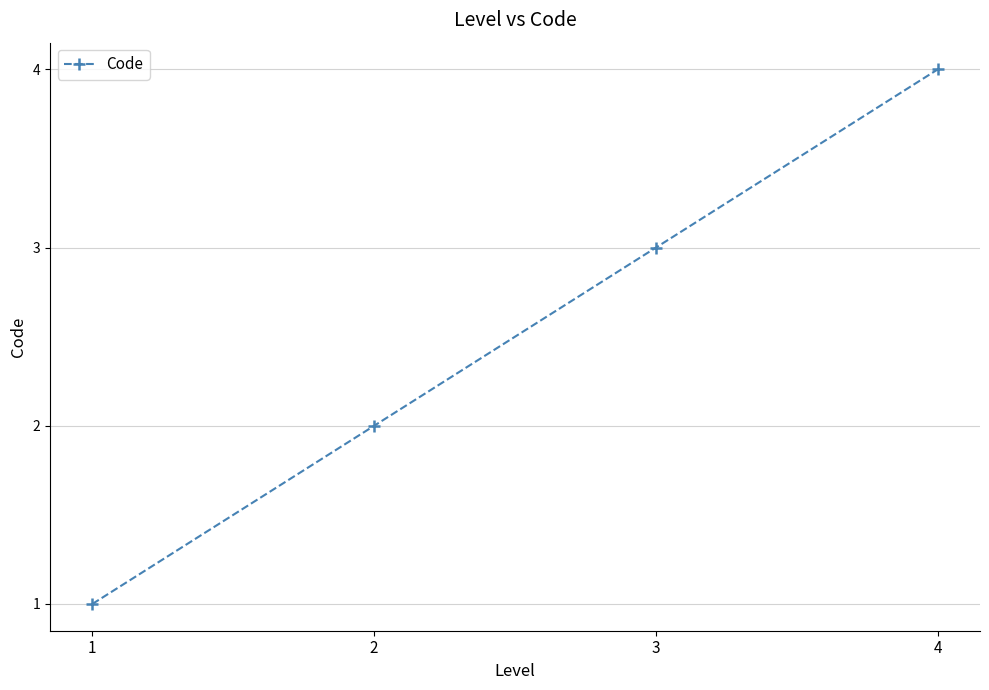

Which has a higher value, 2 or 3?

3